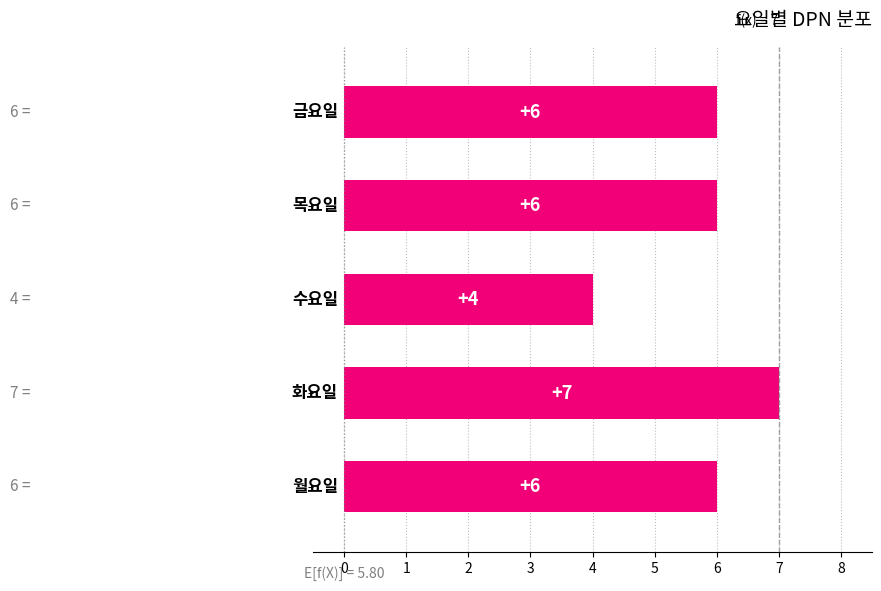

Reading bottom to top, what are all the values shown in this chart?

6	7	4	6	6